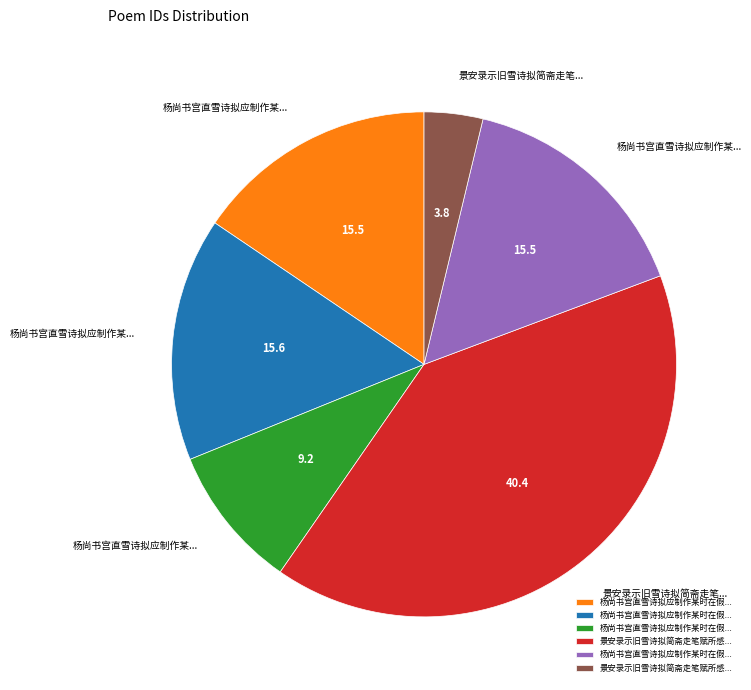

Is there any slice that represents more than half of the pie?

No